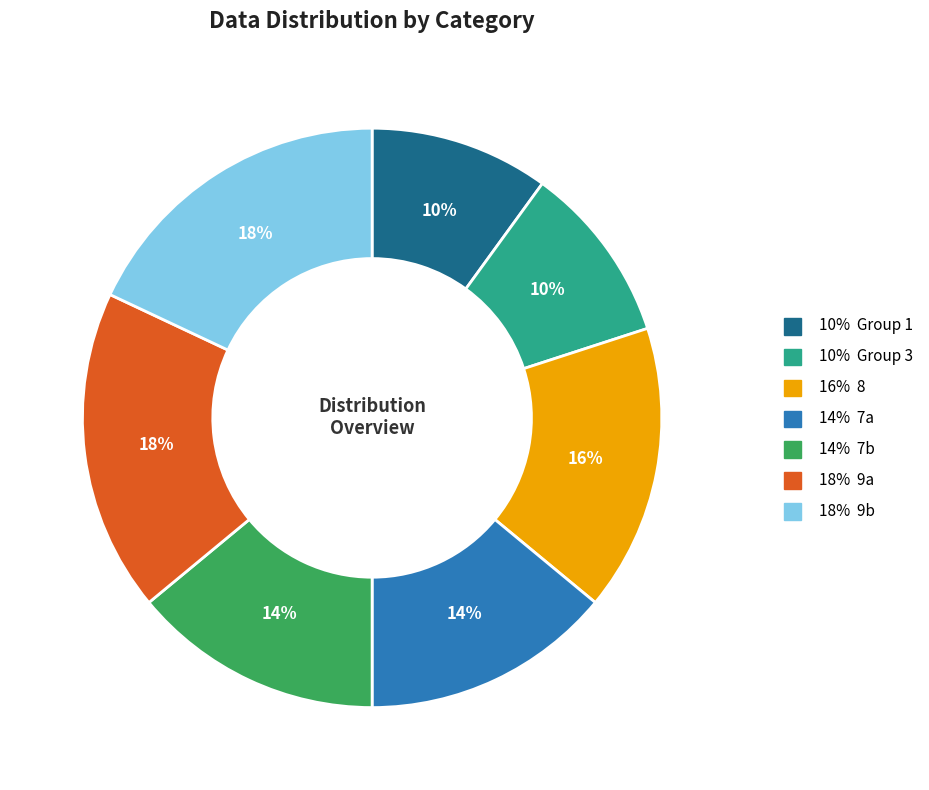

Is there any slice that represents more than half of the pie?

No